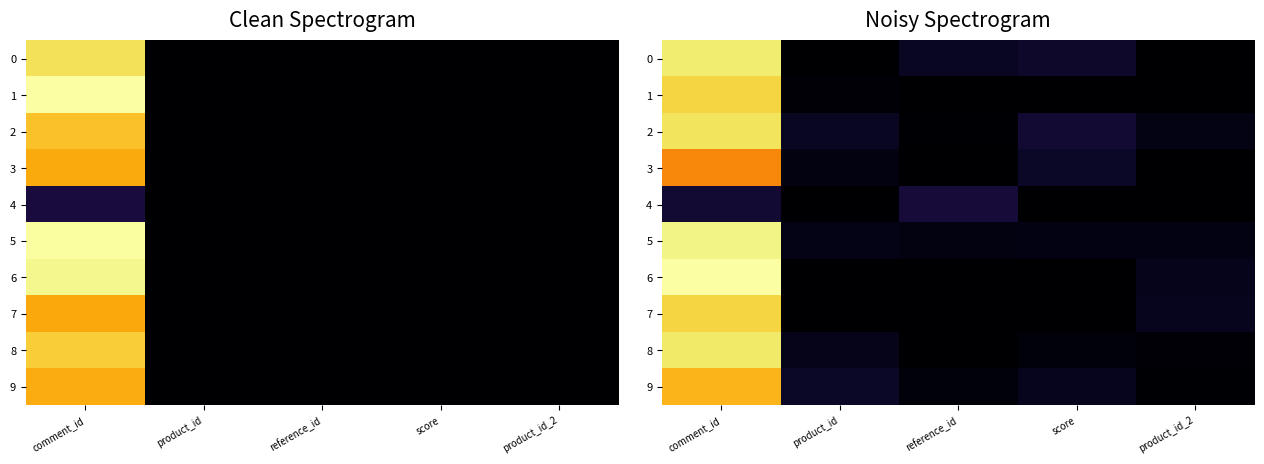

Which series has the largest range (max minus min)?

6